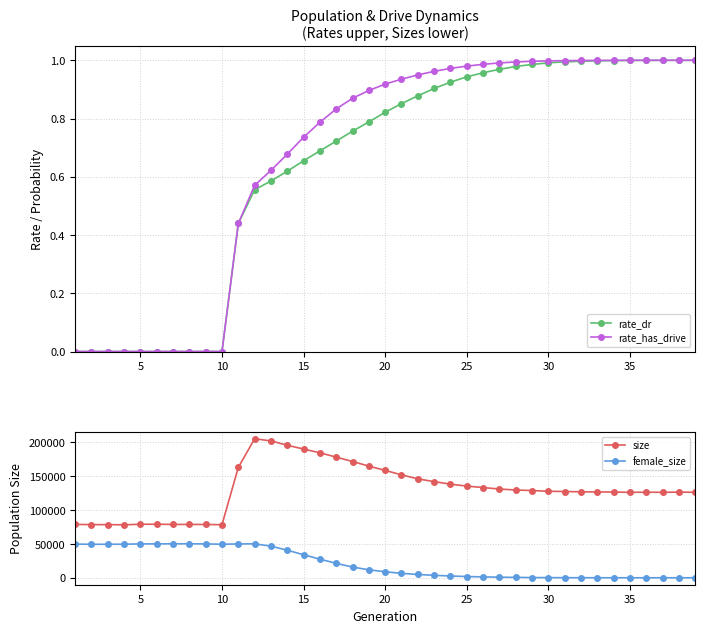

What is the highest value of the female_size series?

50146